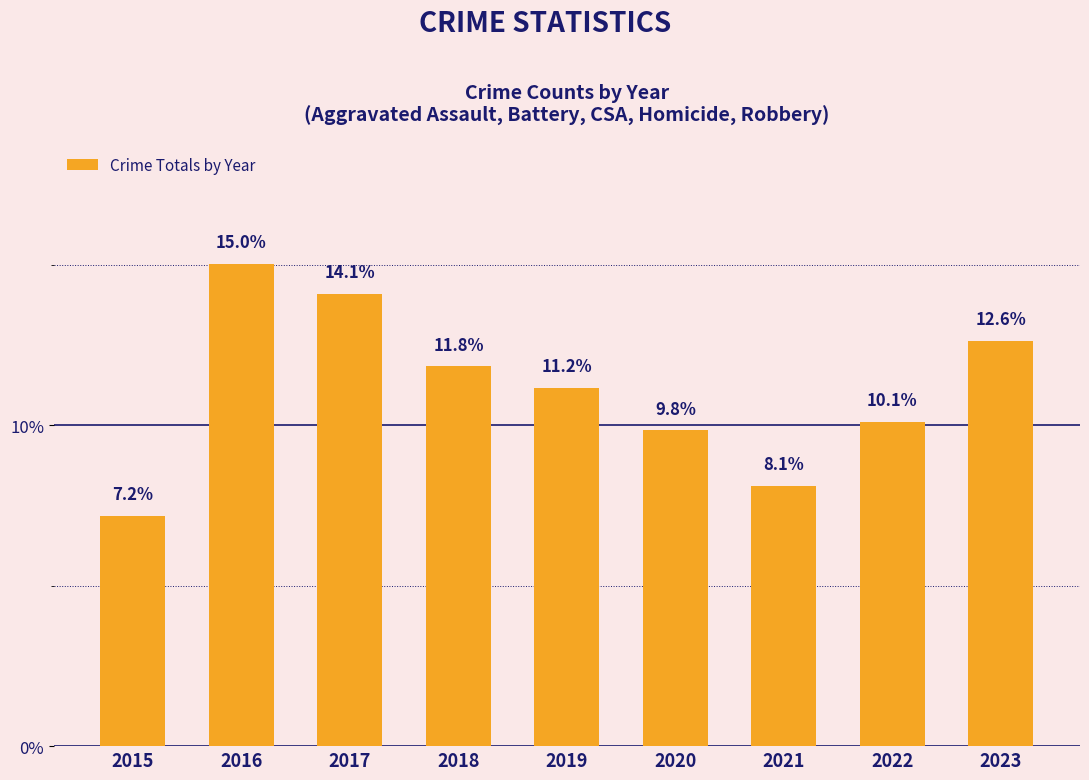

What value does the data have at 2021?

8.1